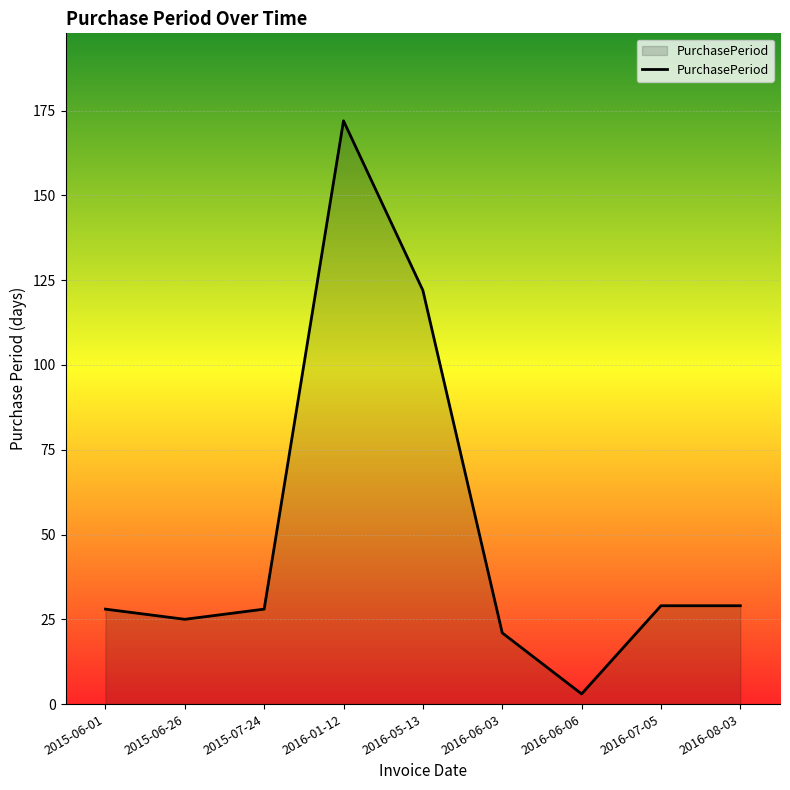

What is the ratio of the value at 2015-07-24 to the value at 2015-06-01?

1.0